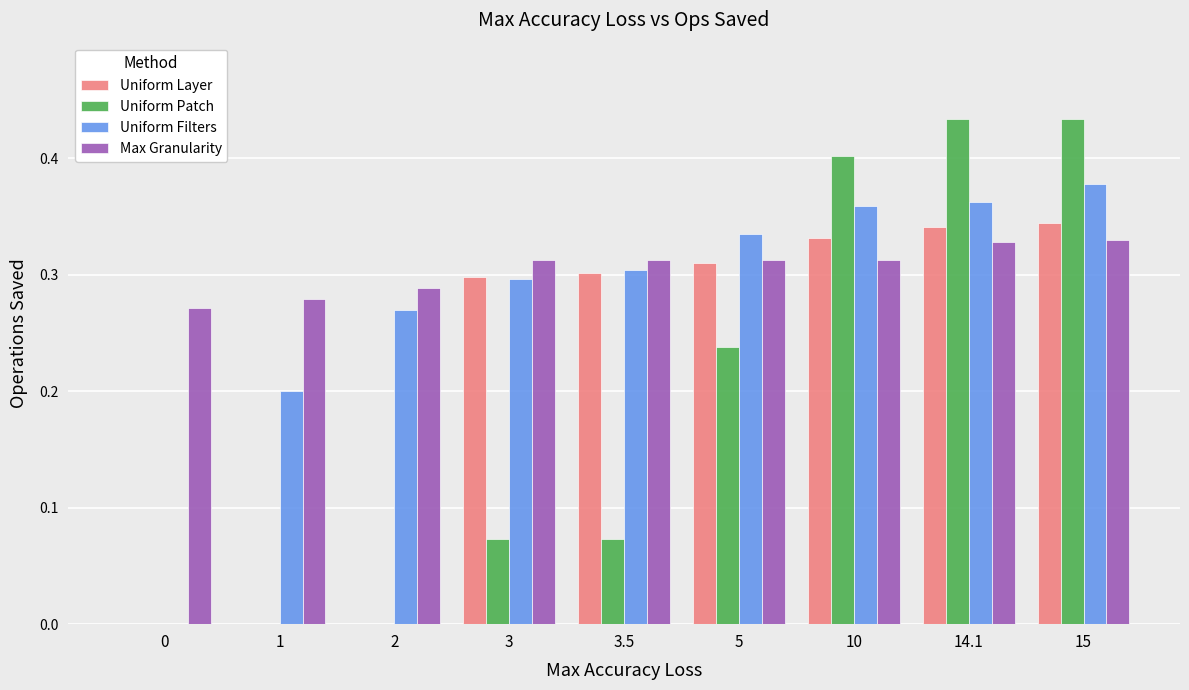

The Uniform Layer series shows 0.5 at 10. True or false?

False